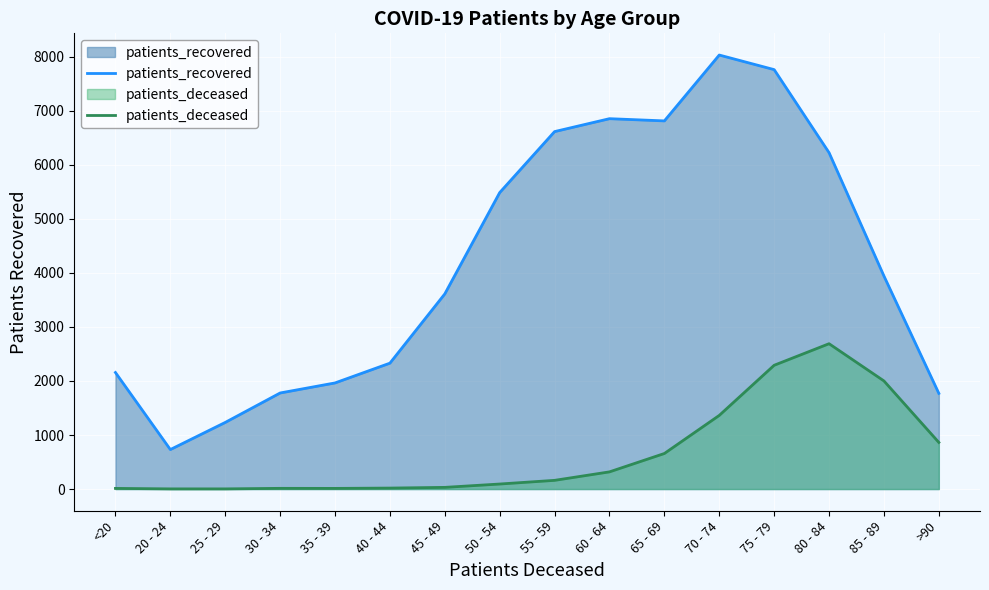

What is the minimum value for patients_deceased?

3